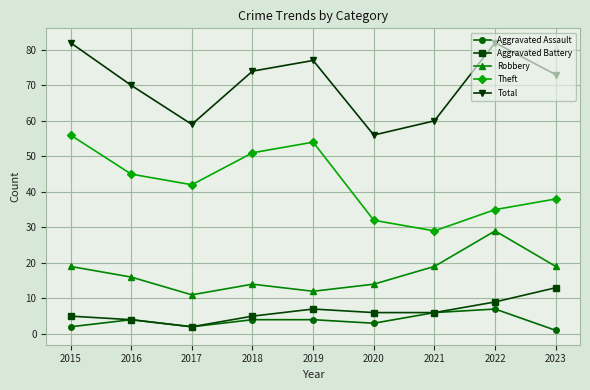

What is the difference between the maximum and minimum values in the Aggravated Battery series?

11